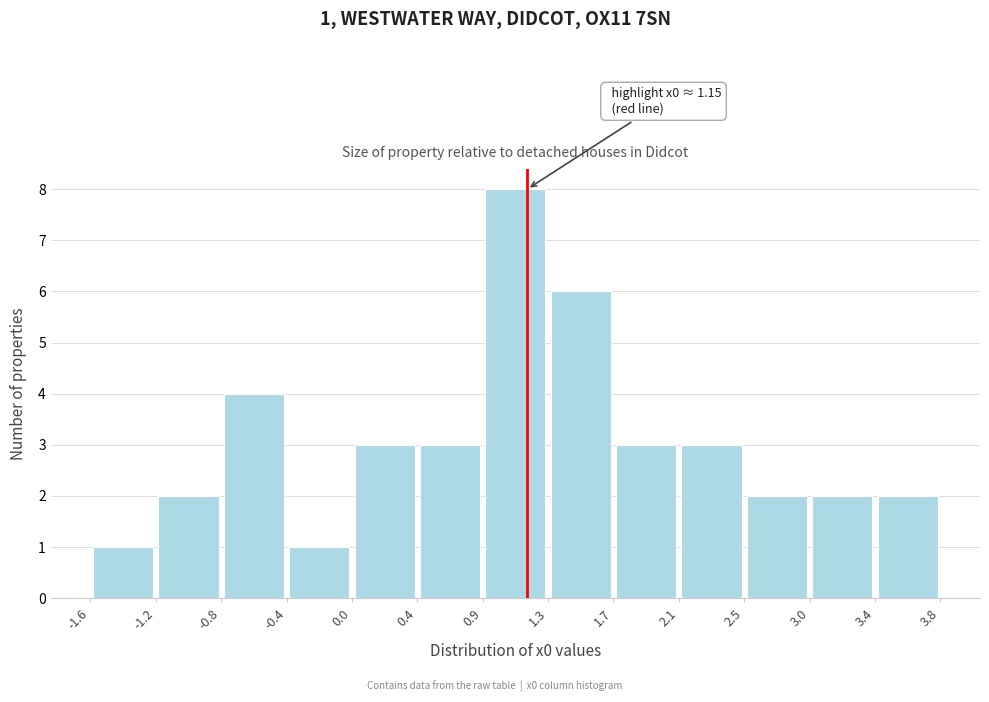

Over which range of the x-axis is the bar tallest?

0.9 to 1.3